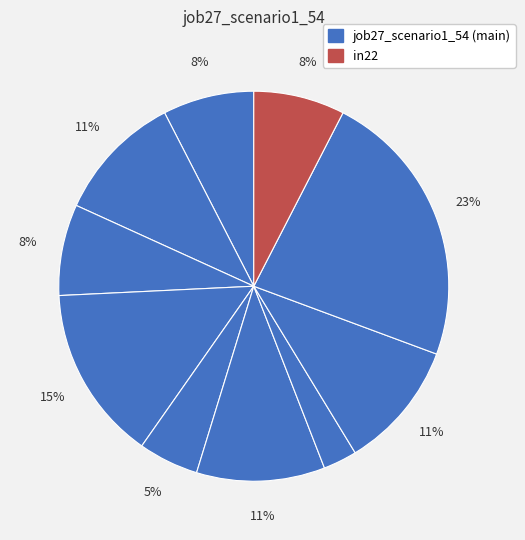

How many slices are in this pie chart?

10